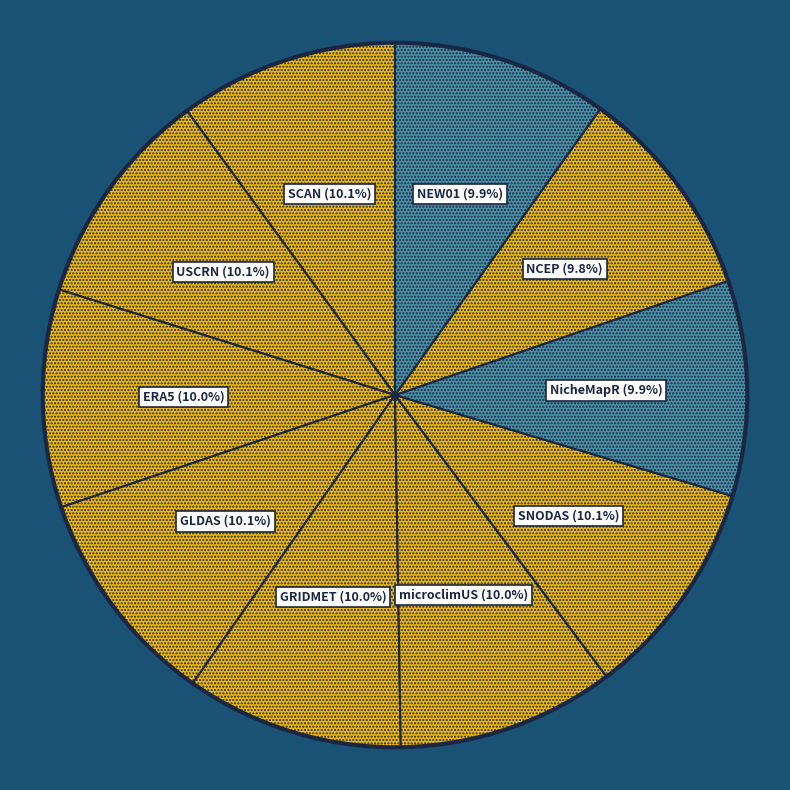

True or false: GLDAS accounts for 10% of the total.

True